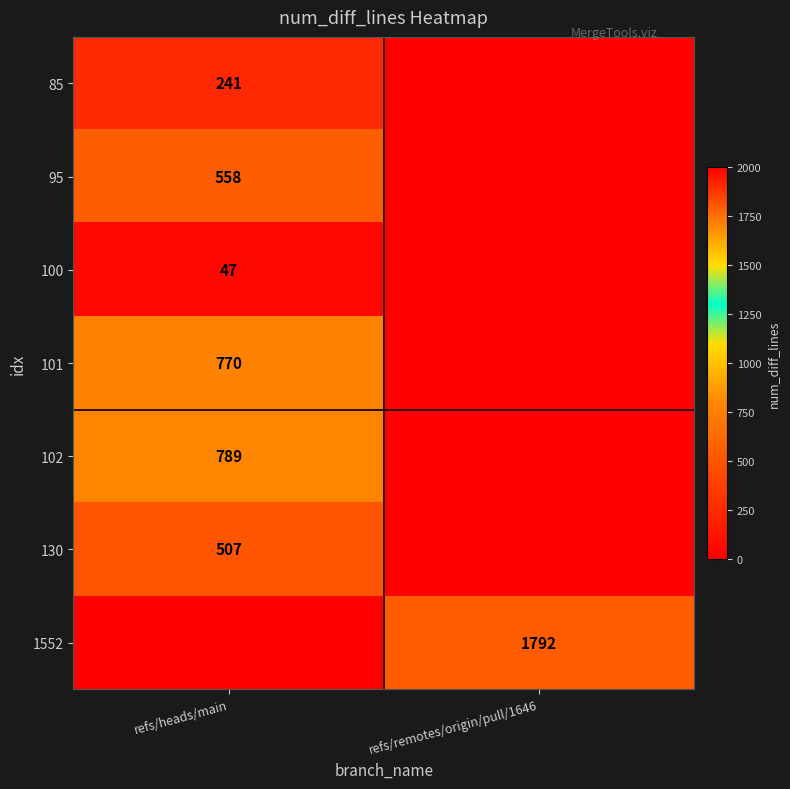

The value of 102 at refs/heads/main is 789. True or false?

True